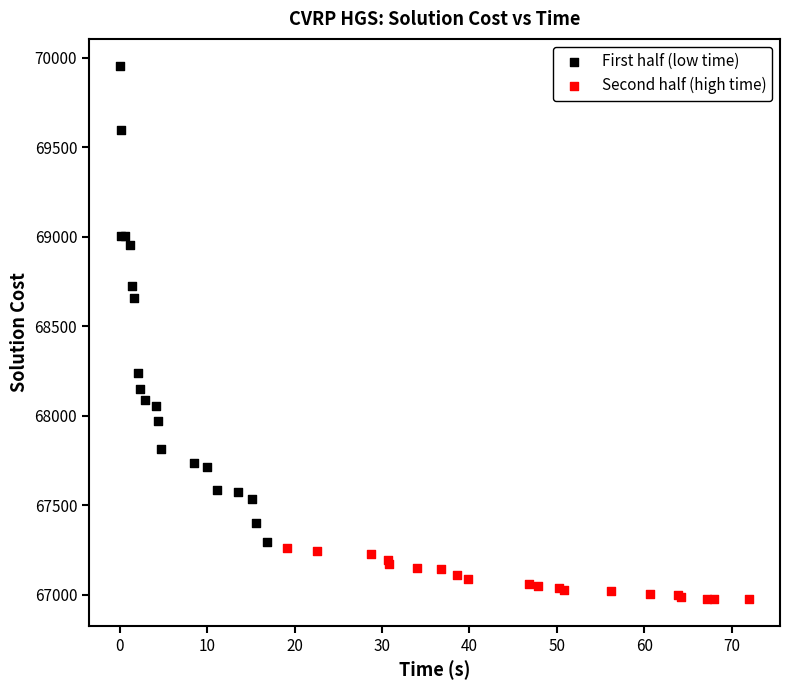

What are all the series names shown in the legend?

First half (low time), Second half (high time)